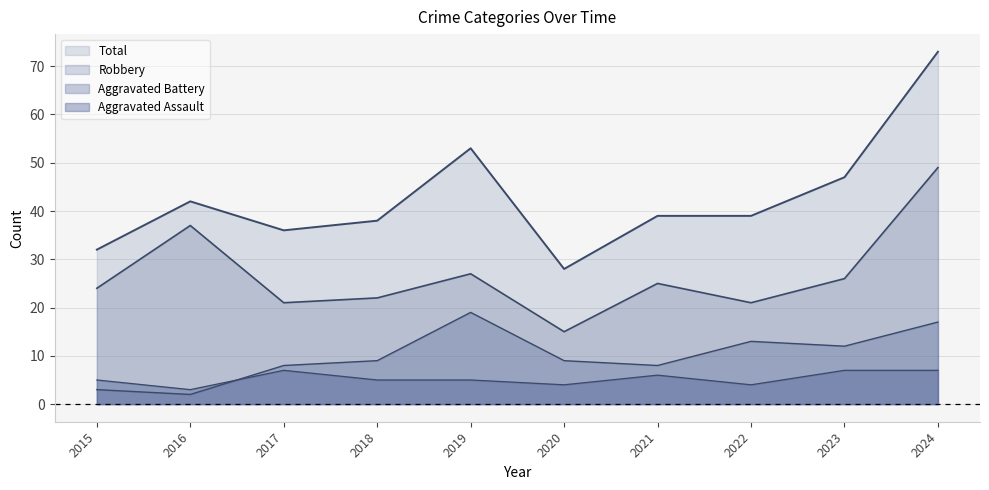

True or false: Total and Aggravated Assault cross at least once.

False